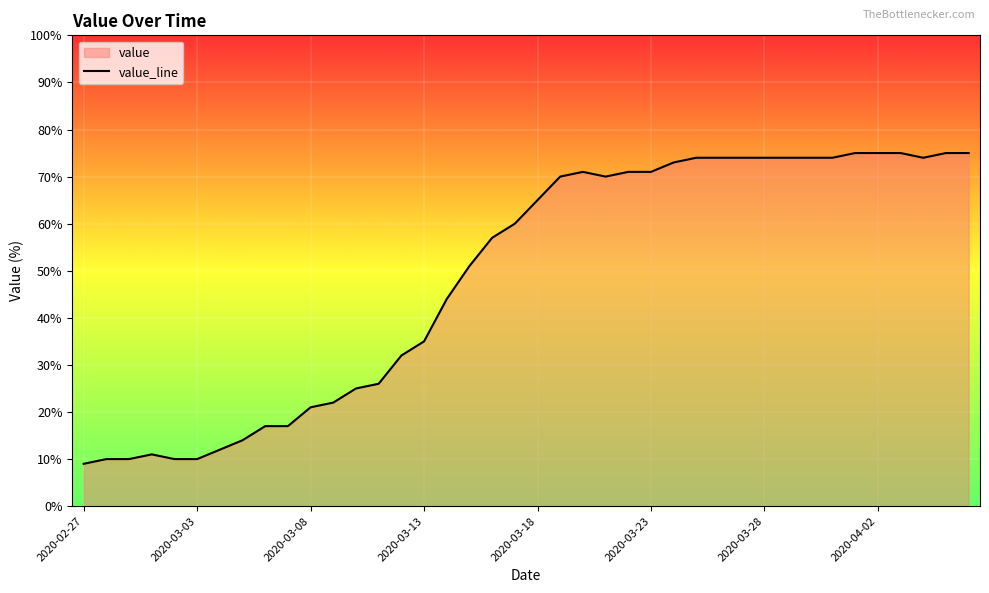

The value at 2020-03-13 is 35. True or false?

True